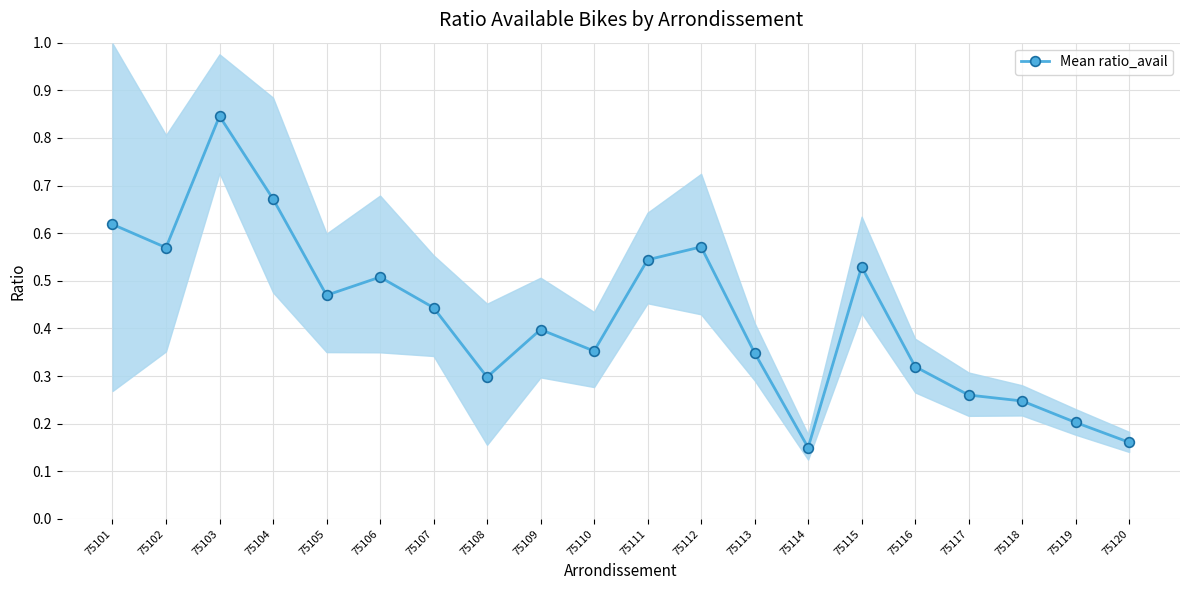

List the labels in order of value, largest first.

75103, 75104, 75101, 75112, 75102, 75111, 75115, 75106, 75105, 75107, 75109, 75110, 75113, 75116, 75108, 75117, 75118, 75119, 75120, 75114